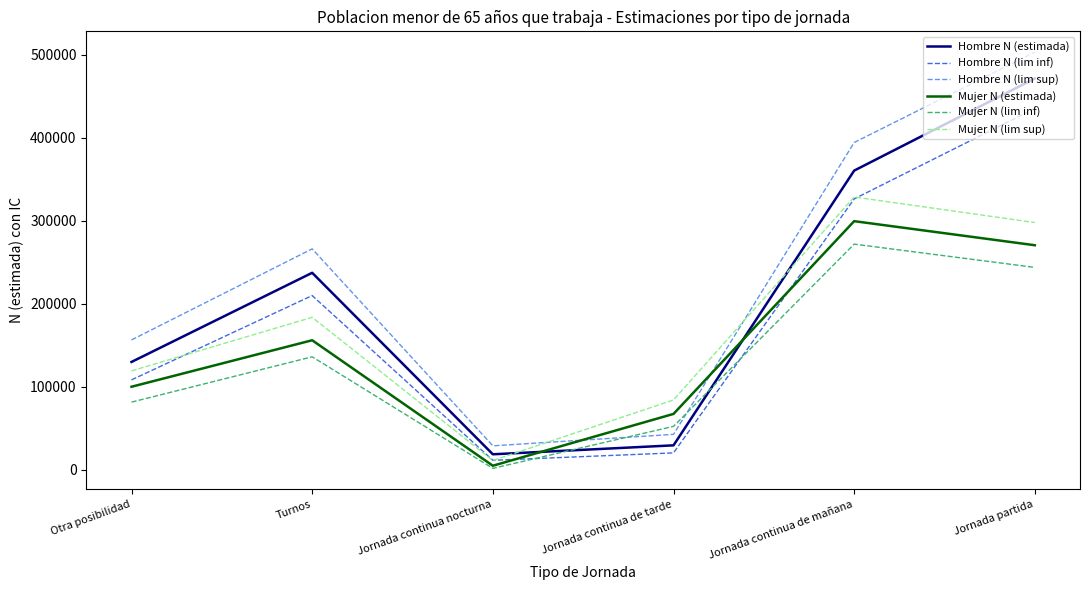

Count the number of categories in the chart.

6